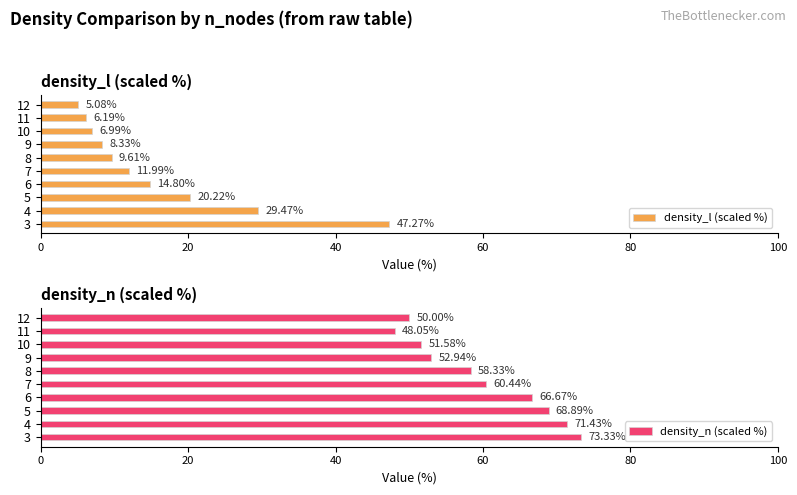

How many data points in density_l (scaled %) are less than 11?

5